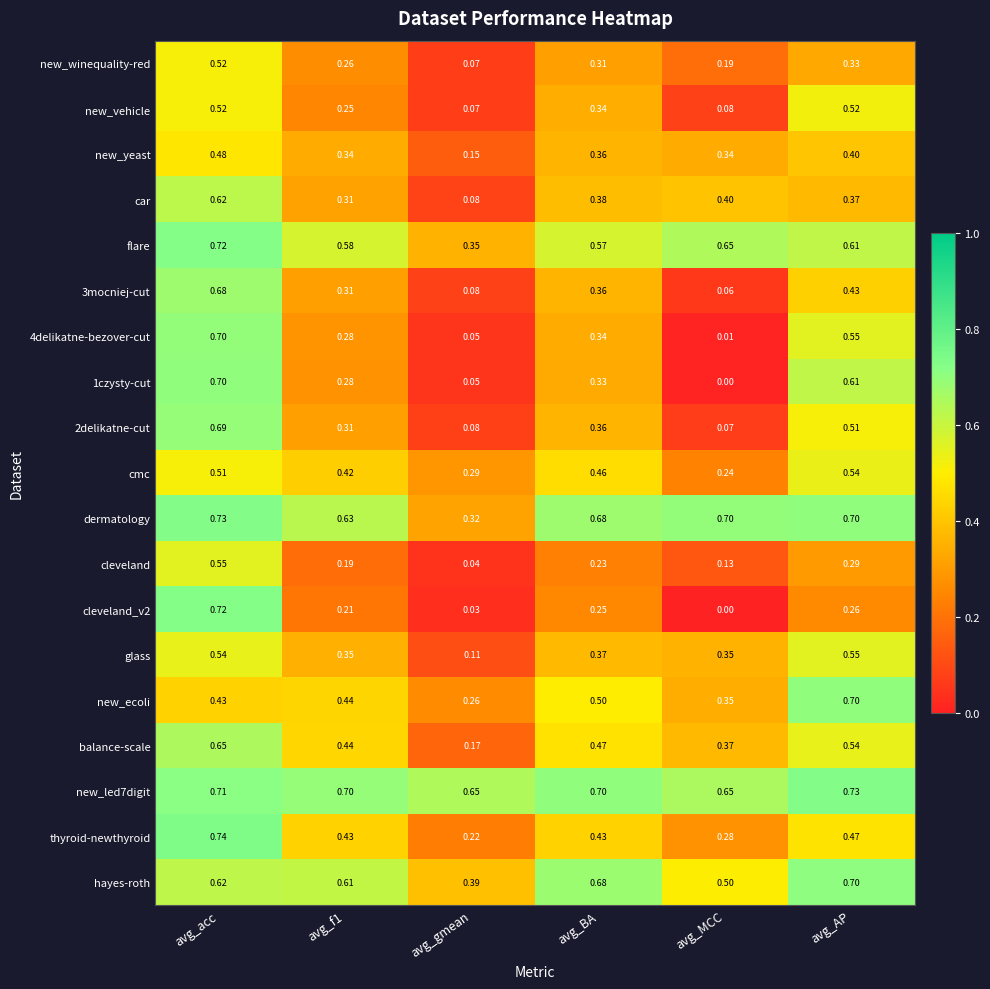

Where is cmc nearest to the value 0?

avg_MCC